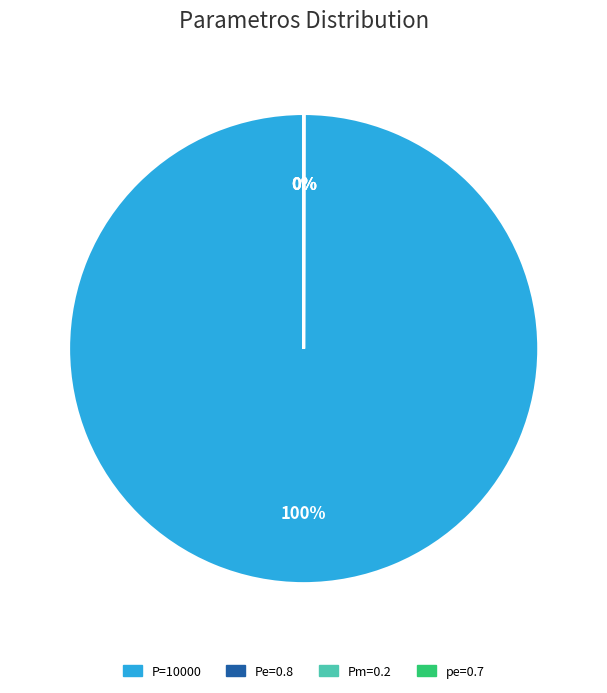

Which category accounts for the majority?

P=10000